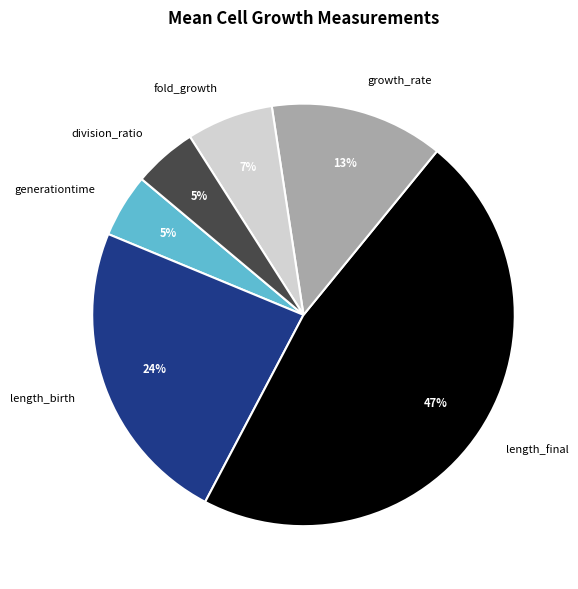

Is the sum of generationtime and division_ratio greater than half?

No